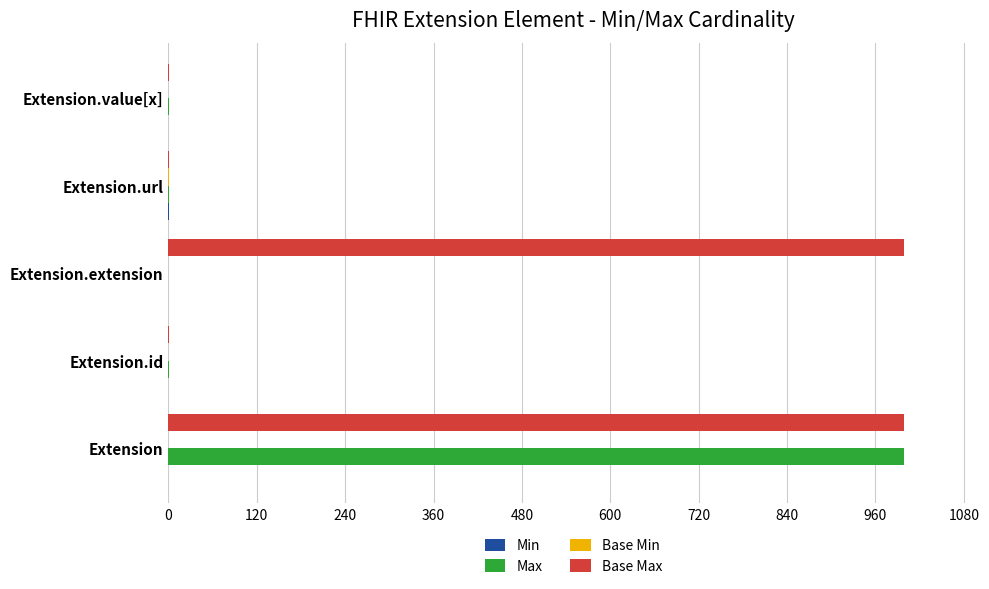

What is the highest value of the Max series?

999